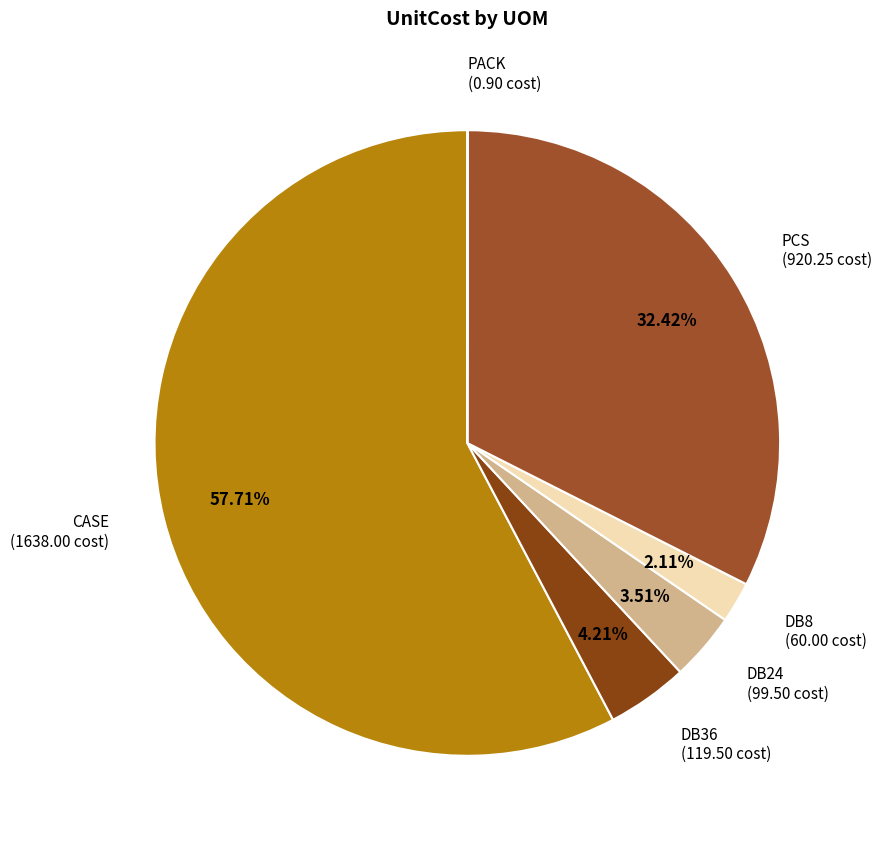

Combined, do PCS (920.25 cost) and CASE (1638.00 cost) account for over 50%?

Yes